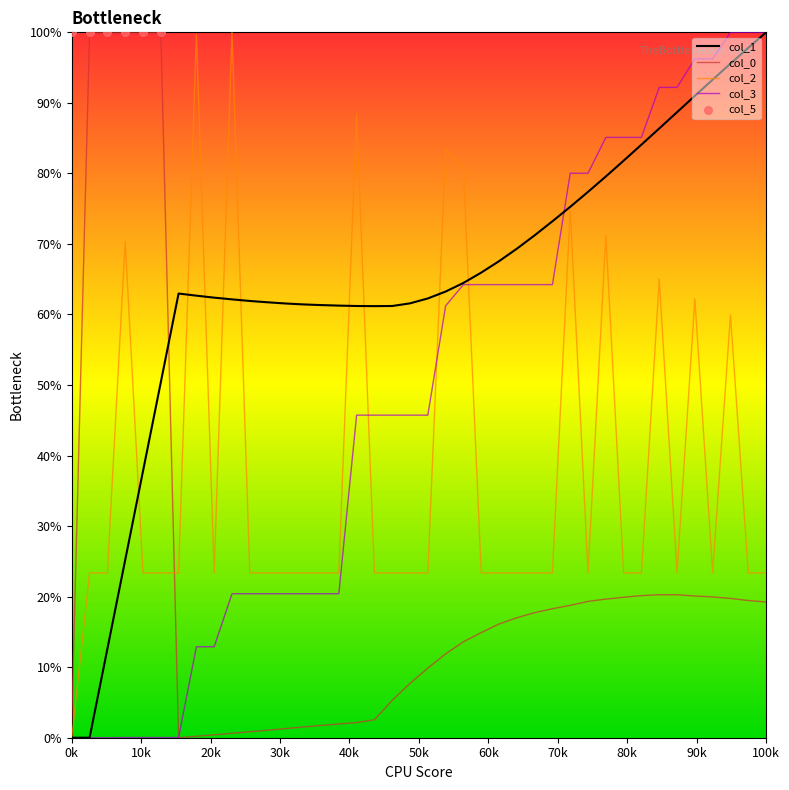

Which series contains the lowest Y value?

col_0